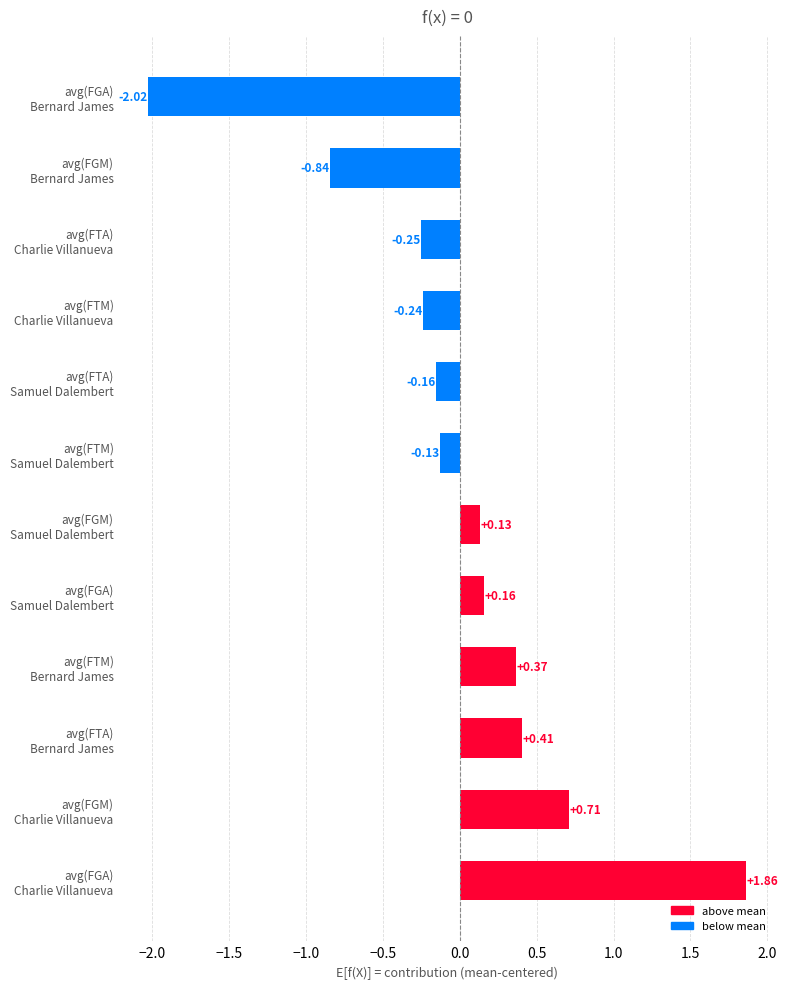

What is the difference between the maximum and second lowest values?

2.7